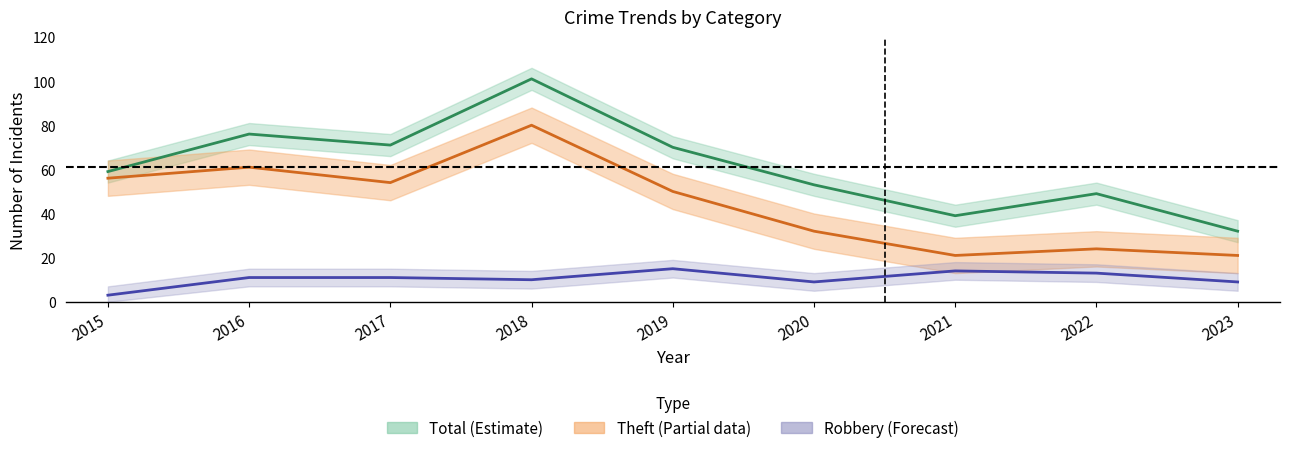

What is the minimum value for Total?

32